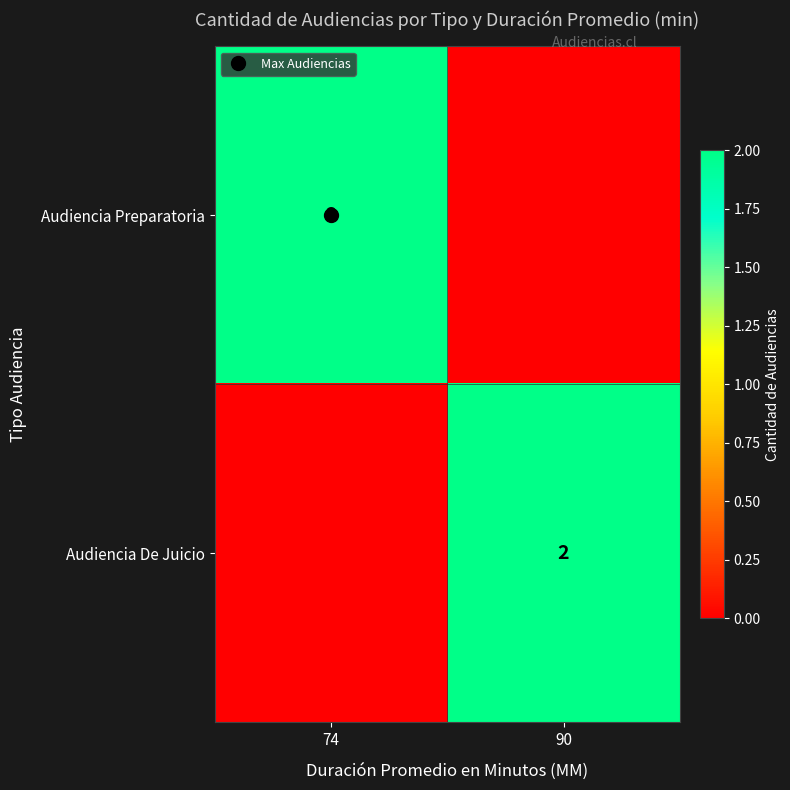

Rank the series by their maximum value, from highest to lowest.

Audiencia Preparatoria, Audiencia De Juicio